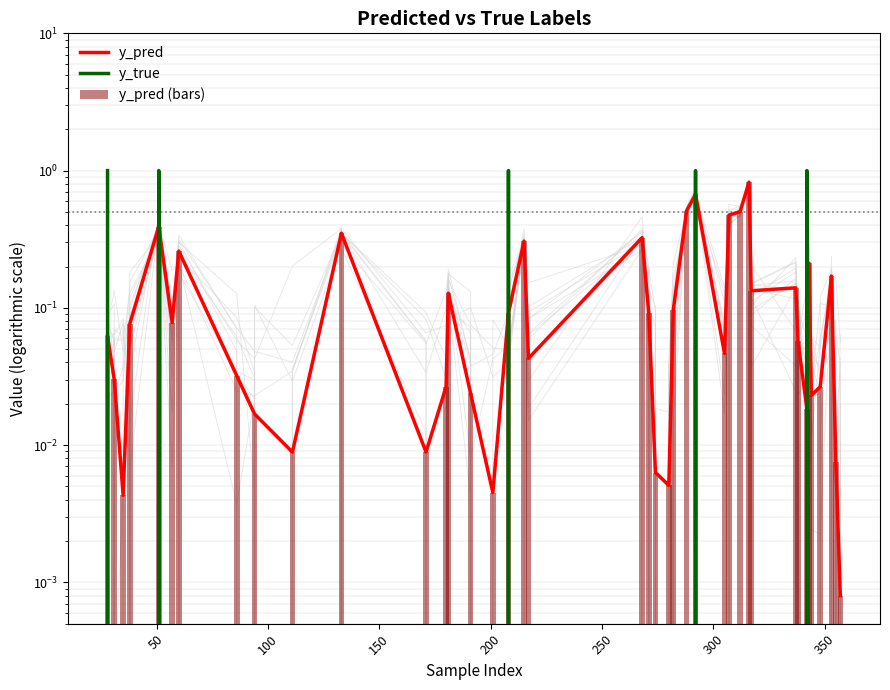

Rank the series by their maximum value, from highest to lowest.

y_true, y_pred, y_pred (bars)